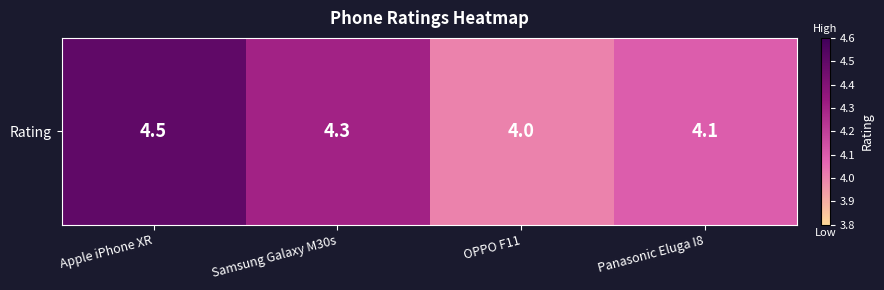

How many data points are above 4?

3